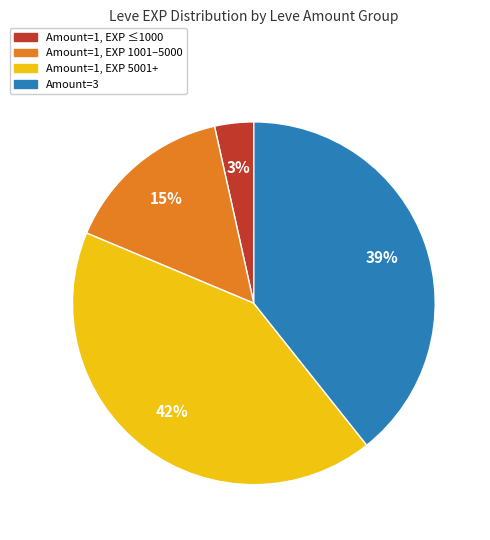

Which has a higher value, Amount=1, EXP ≤1000 or Amount=3?

Amount=3